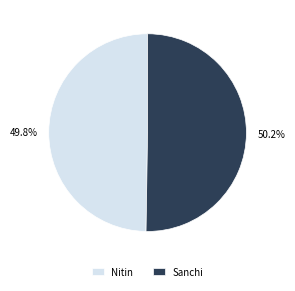

Does any single category account for the majority?

Yes